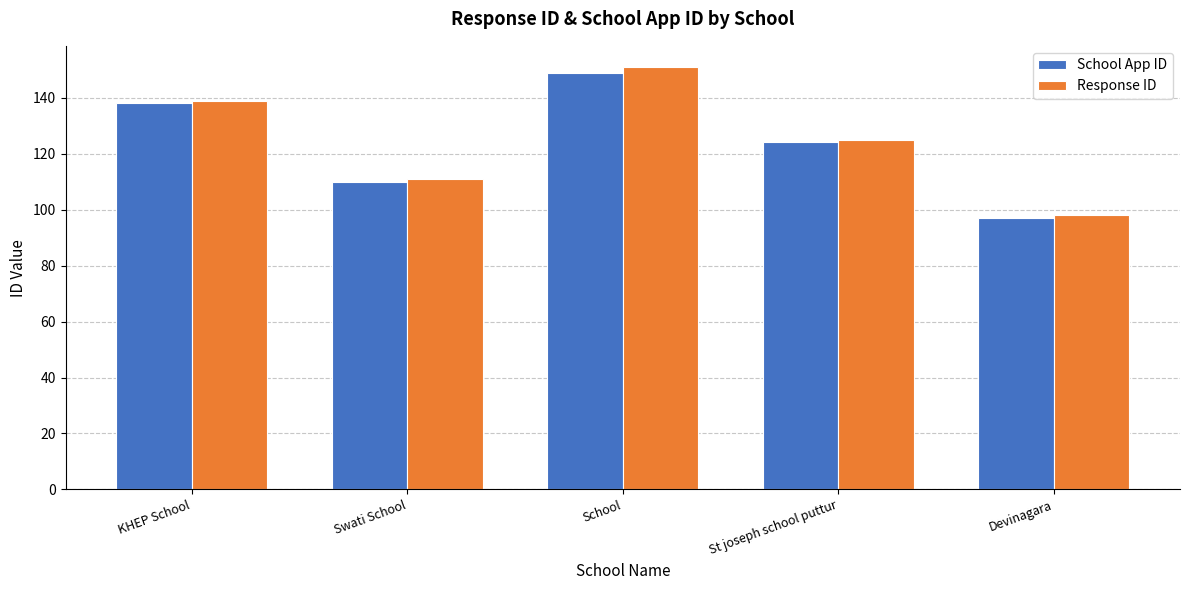

List the series in order of their peak value, lowest first.

School App ID, Response ID